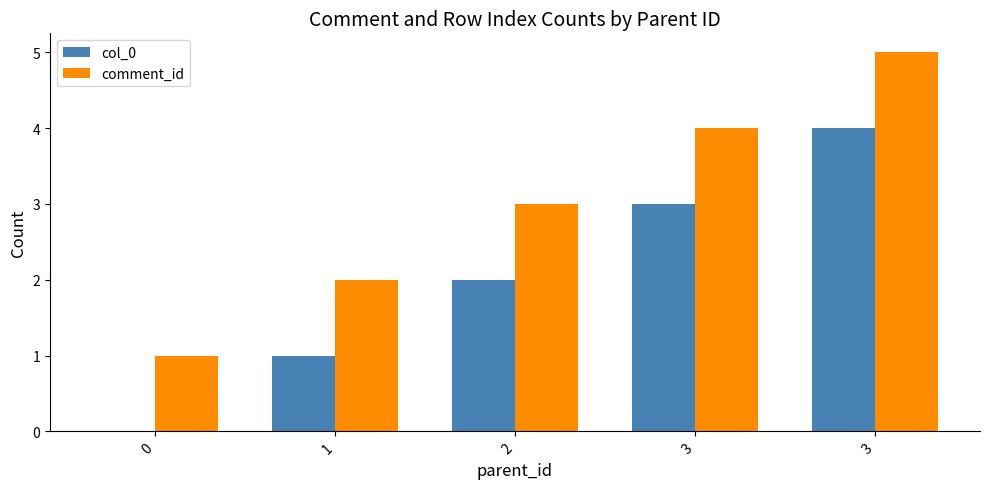

Are the bars horizontal?

No